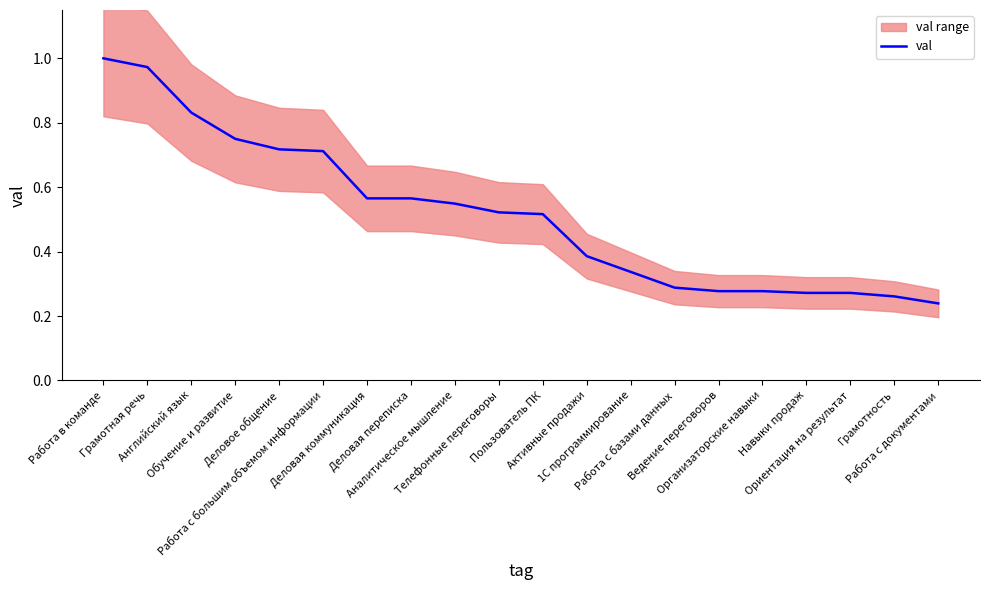

What is the label of the 11th point from the left?

Пользователь ПК